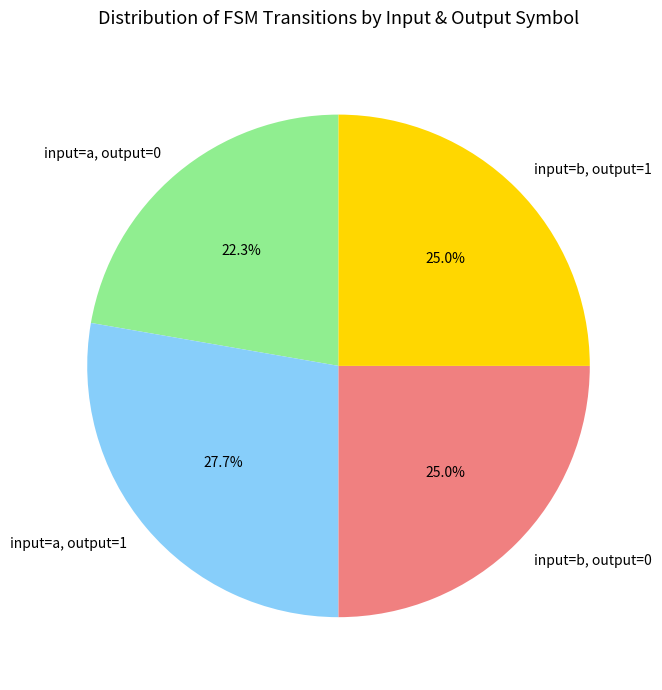

What is the smallest slice in the pie chart?

input=a, output=0